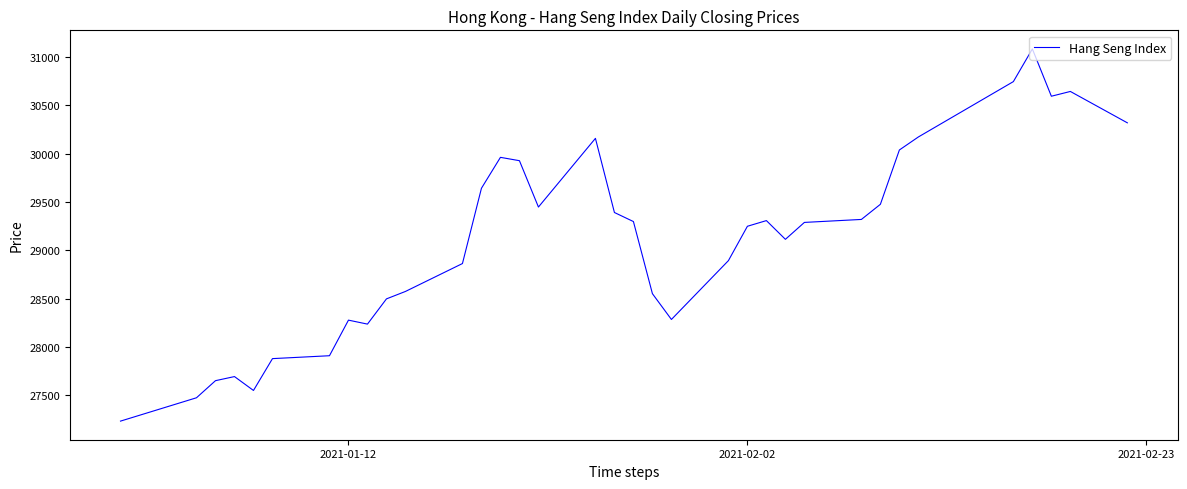

What is the smallest value displayed?

27231.1